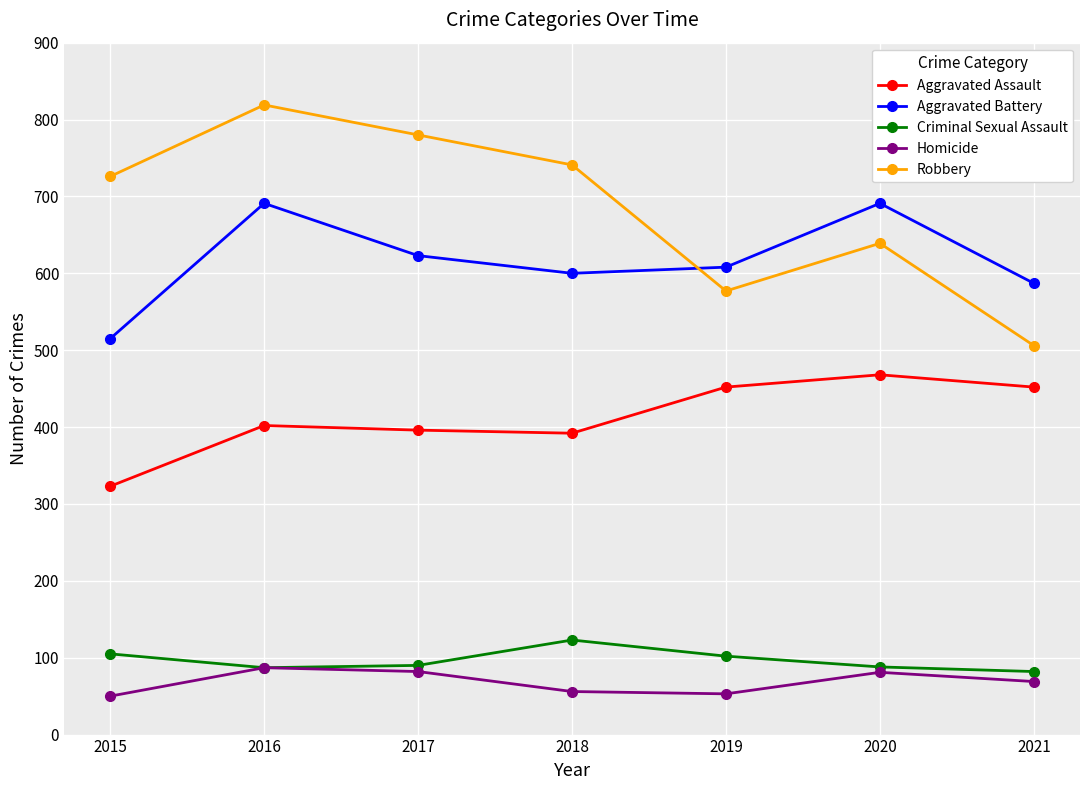

True or false: Robbery and Aggravated Assault intersect in this chart.

False